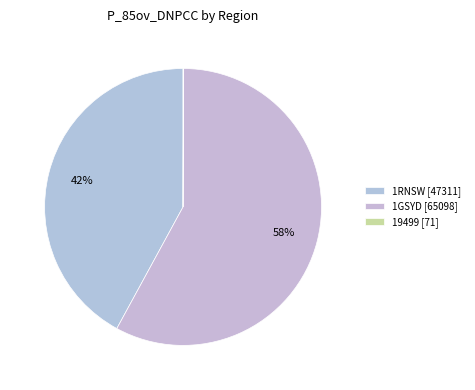

To the nearest percent, what is the average slice percentage?

33%